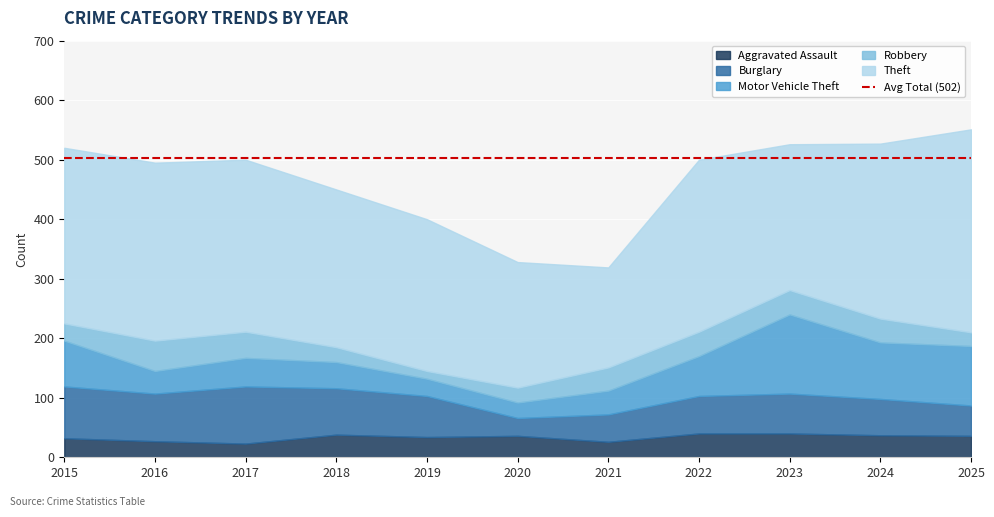

What is the sum of the Motor Vehicle Theft values at 2021 and 2019?

69